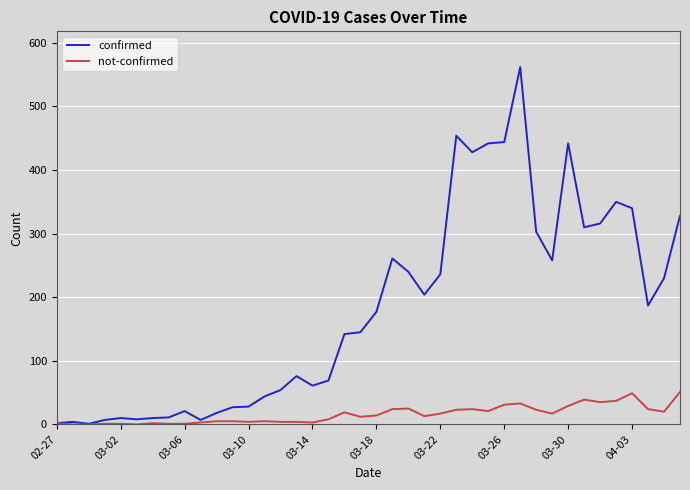

What is the highest value of the not-confirmed series?

51